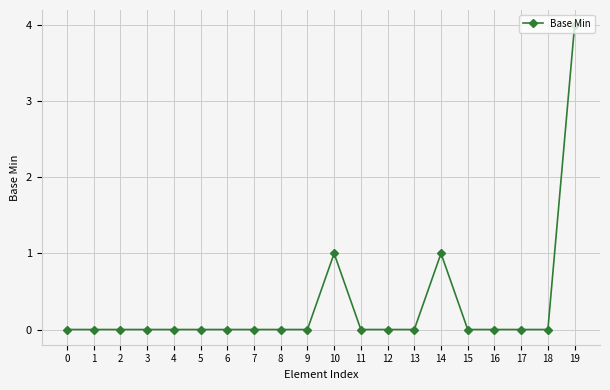

How many lines are shown in the chart?

1